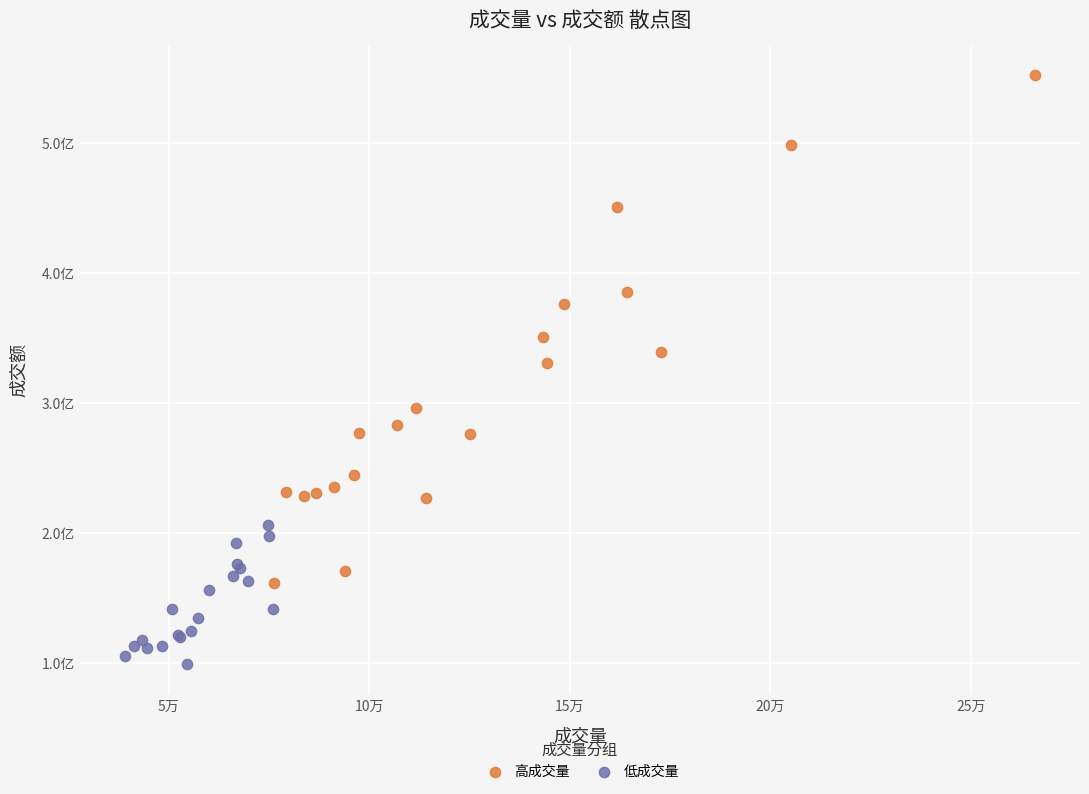

What are all the series names shown in the legend?

高成交量, 低成交量